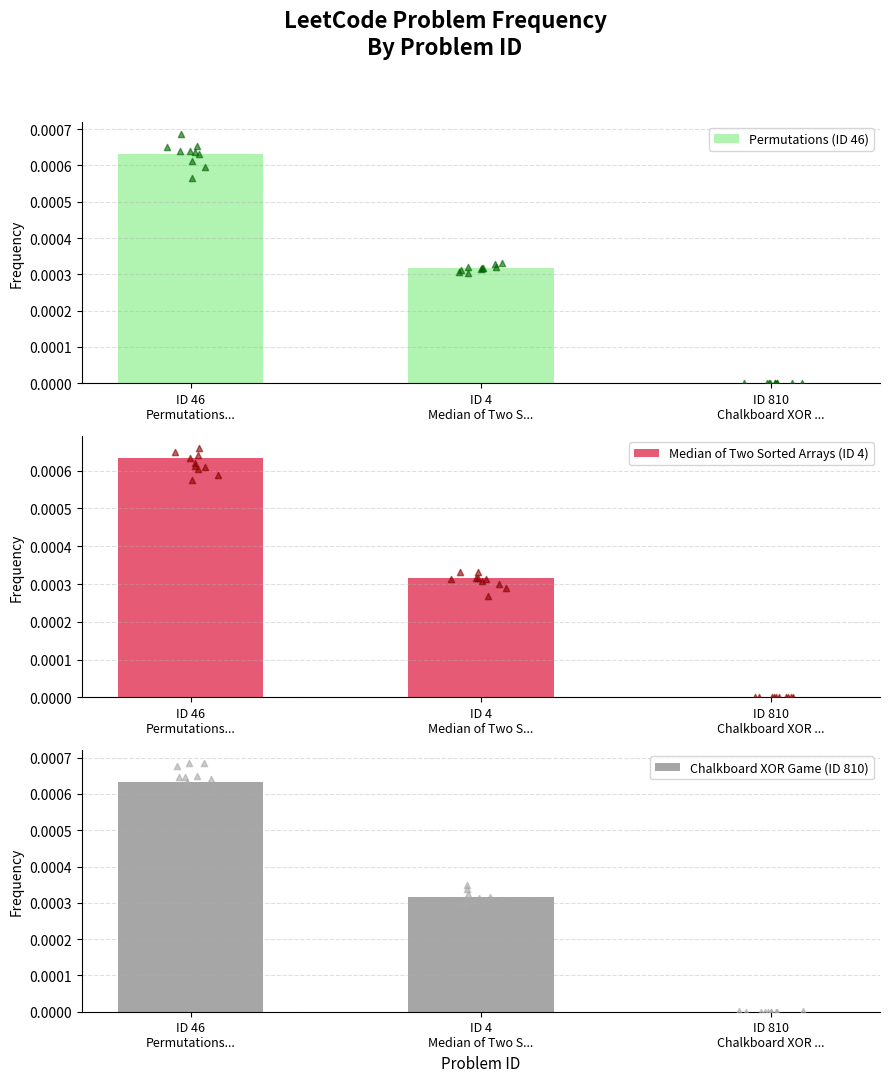

What are all the series names shown in the legend?

Permutations (ID 46), Median of Two Sorted Arrays (ID 4), Chalkboard XOR Game (ID 810)